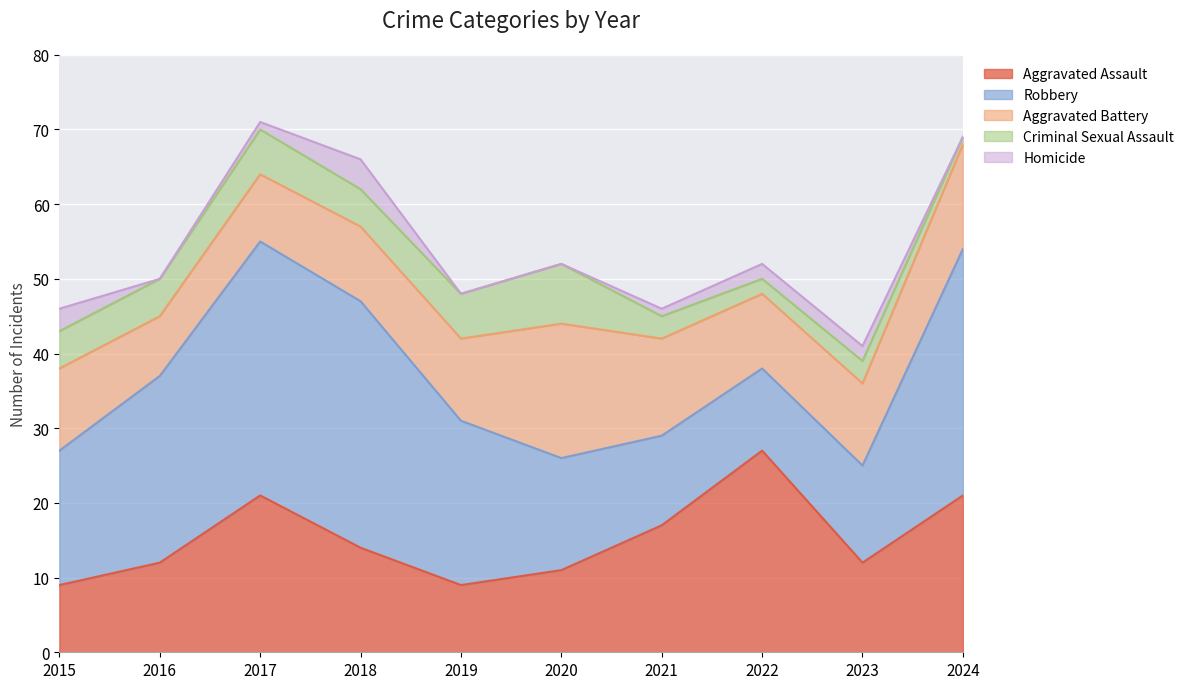

Where is the first local minimum for Aggravated Assault?

2019